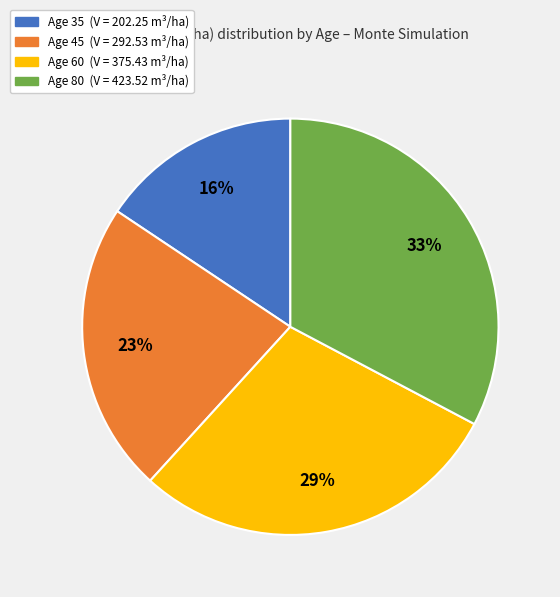

To the nearest percent, what is the average slice percentage?

25%